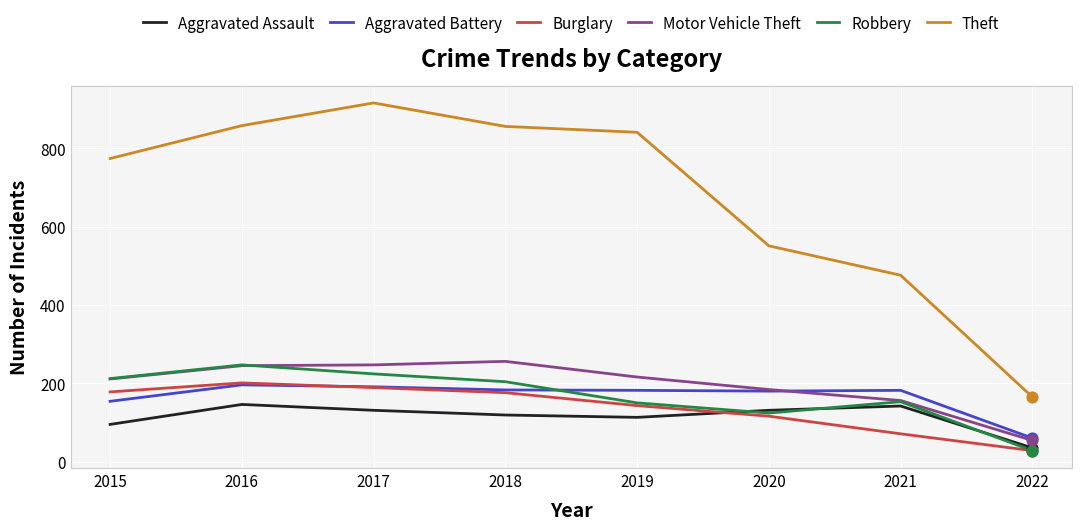

What is the difference between the highest and lowest values at 2017?

785